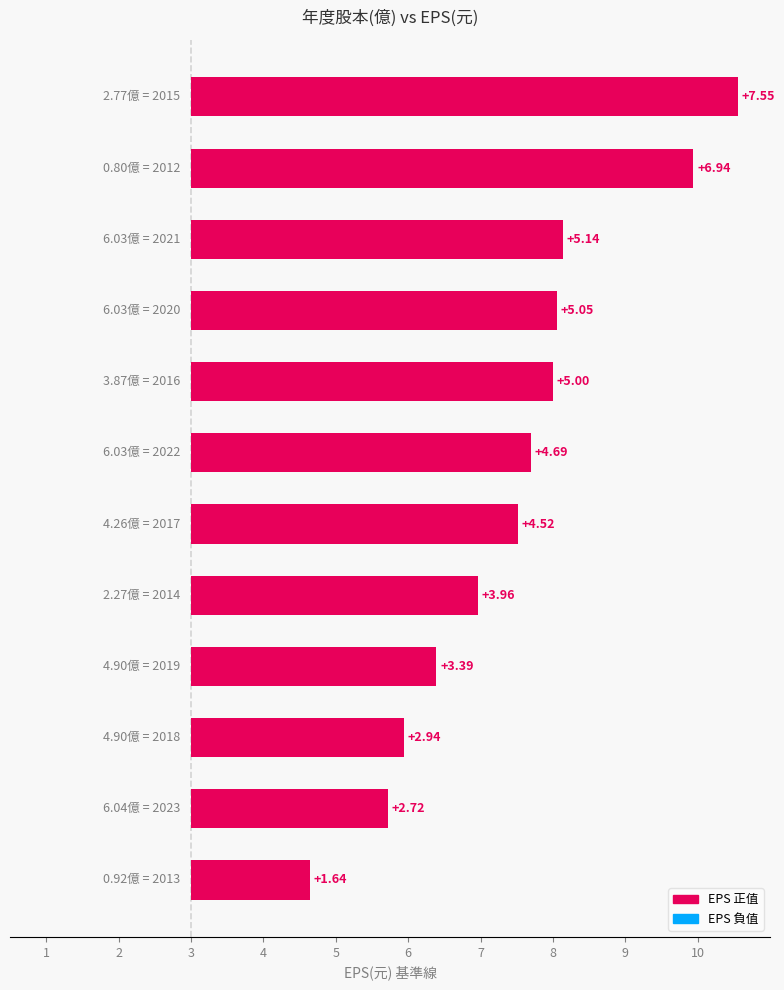

Is it true that the value at 10 is 4.9?

False